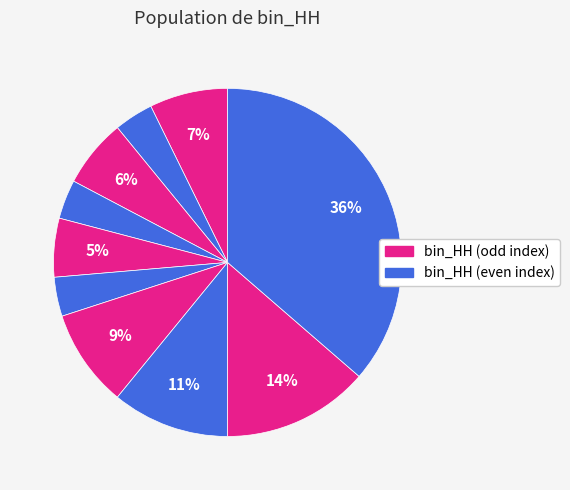

How many slices are in this pie chart?

10